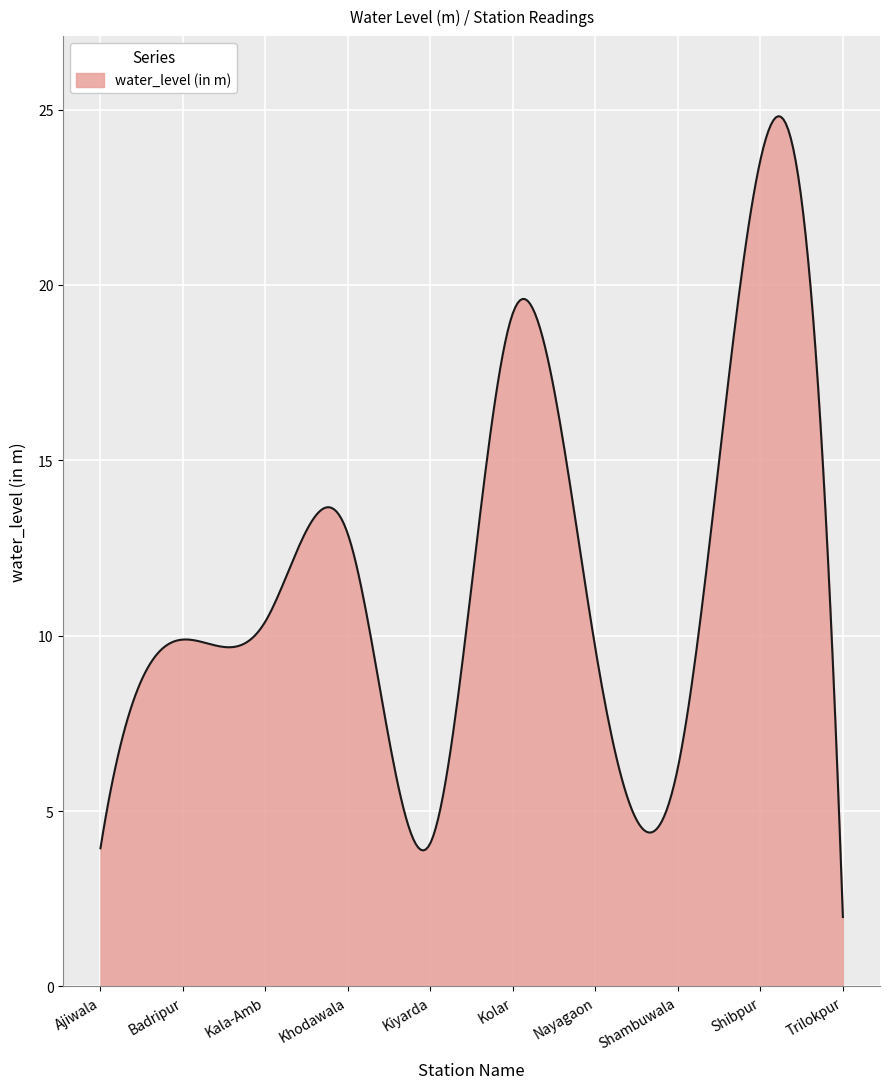

What is the minimum value shown in the chart?

2.0